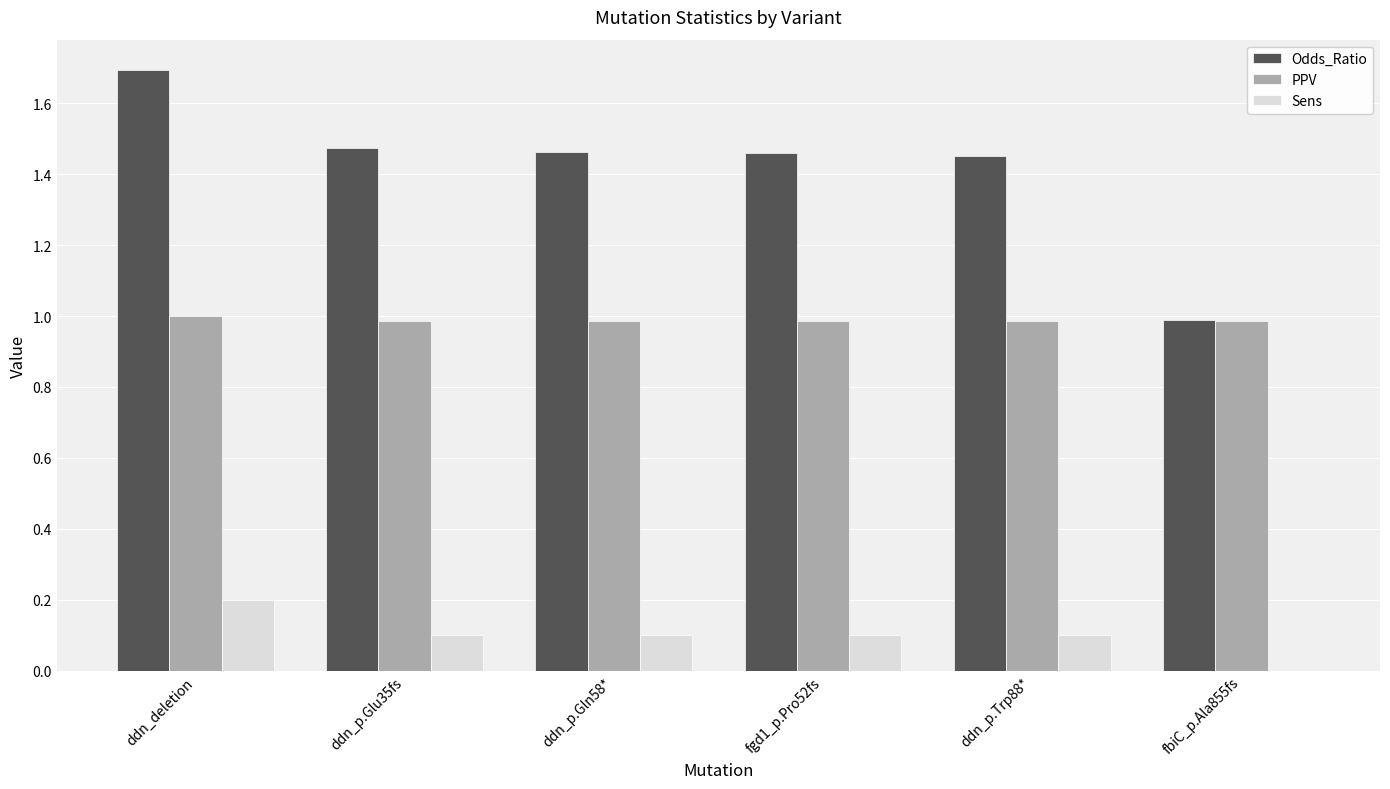

Is the value of Odds_Ratio at fgd1_p.Pro52fs greater than the value of Sens at ddn_p.Glu35fs?

Yes